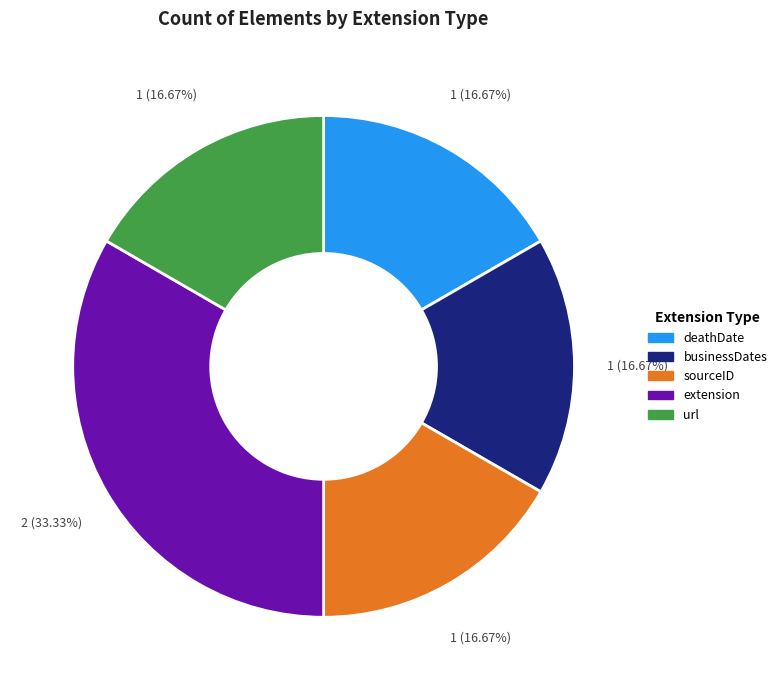

To the nearest percent, what is the average slice percentage?

20%